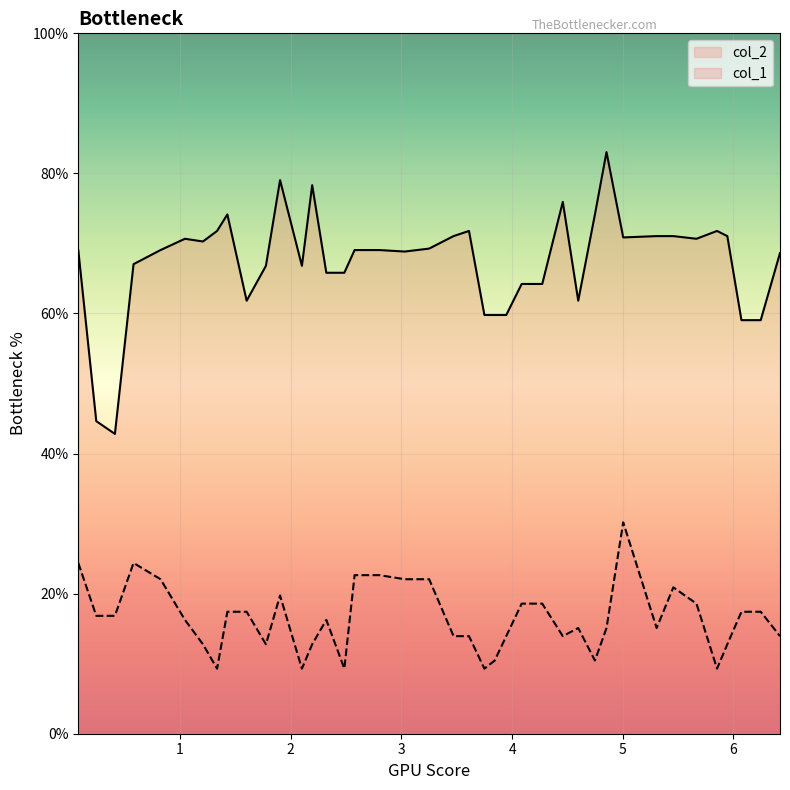

List the series in order of their overall mean, highest first.

col_2, col_1